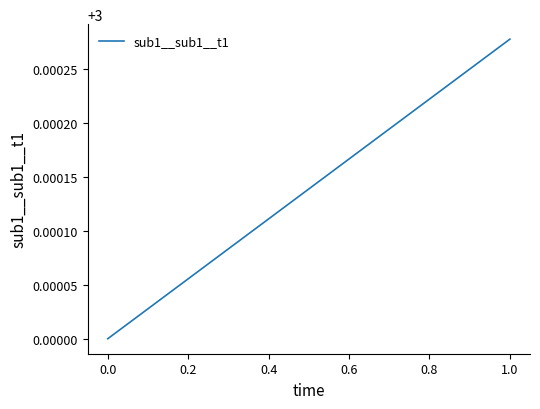

At which category does the chart reach its peak across all series?

1.0